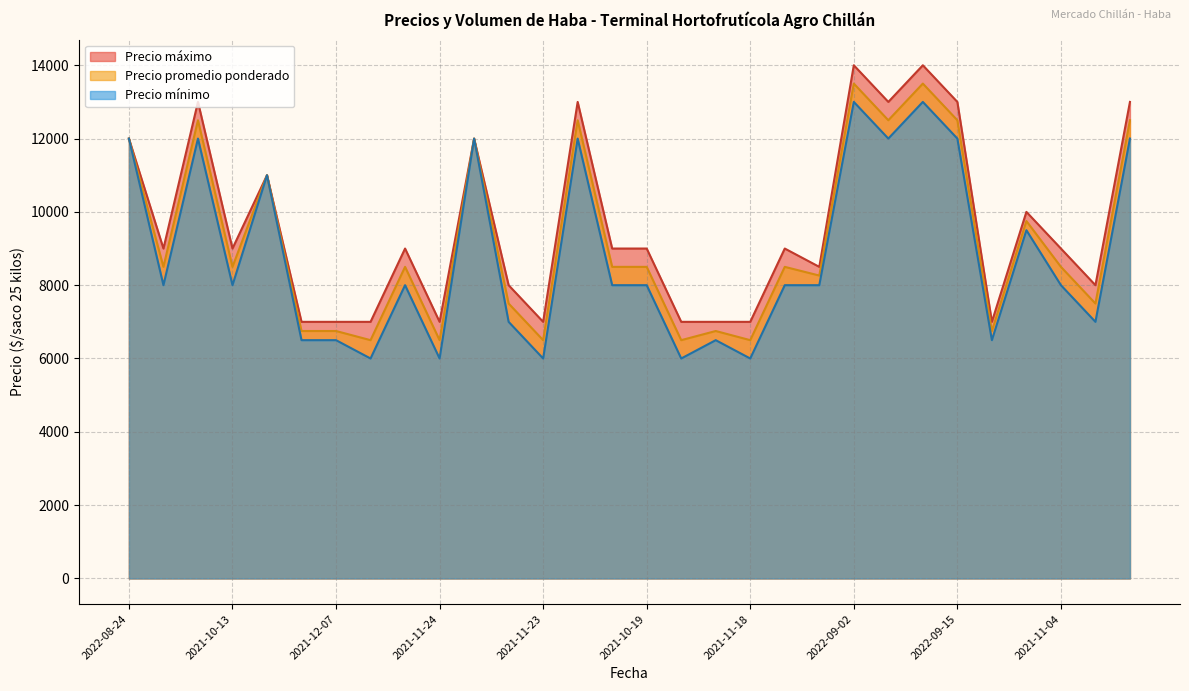

What position from the right is 2021-10-20?

22